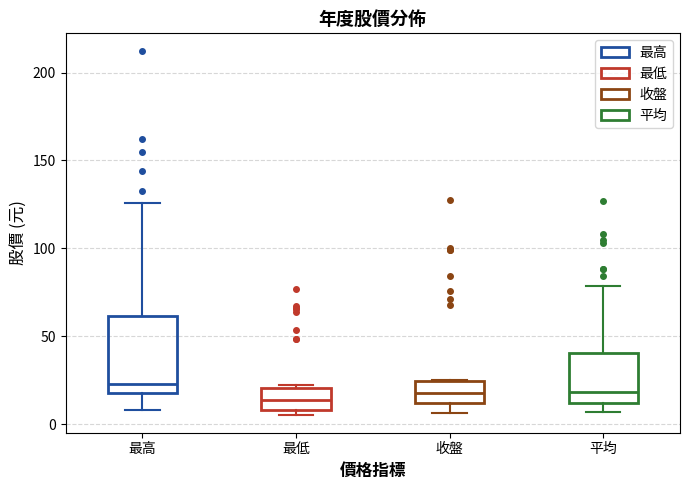

Where is the lower edge of the box for 最高 on the y-axis? The values are not printed on the chart, so give them approximately, as read against the axis.

20